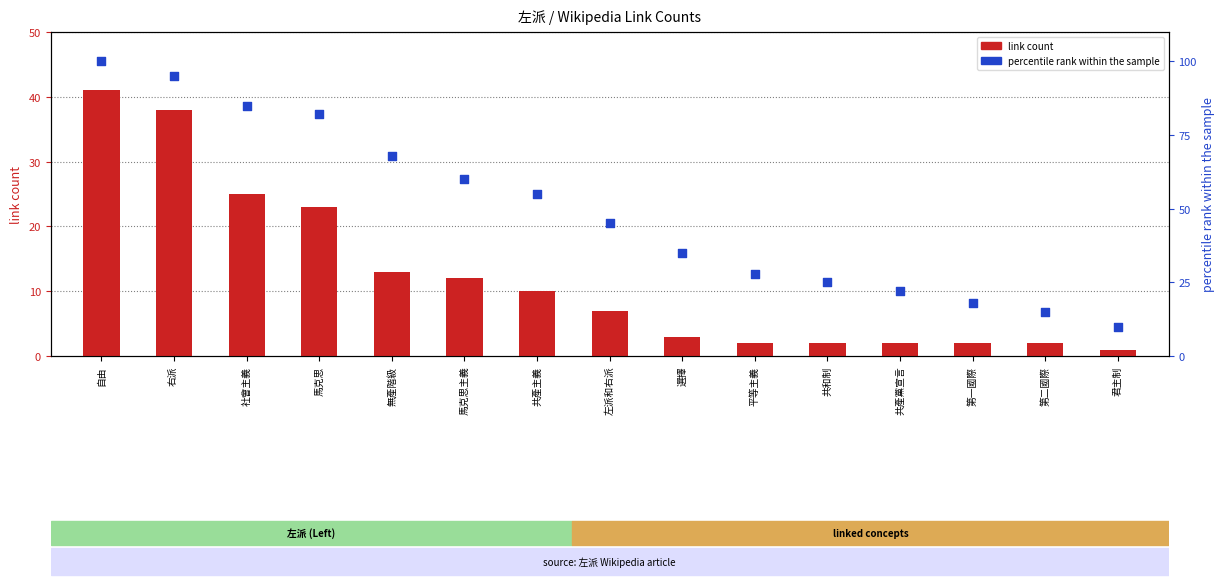

Which series has the largest Y range (max minus min)?

percentile rank within the sample